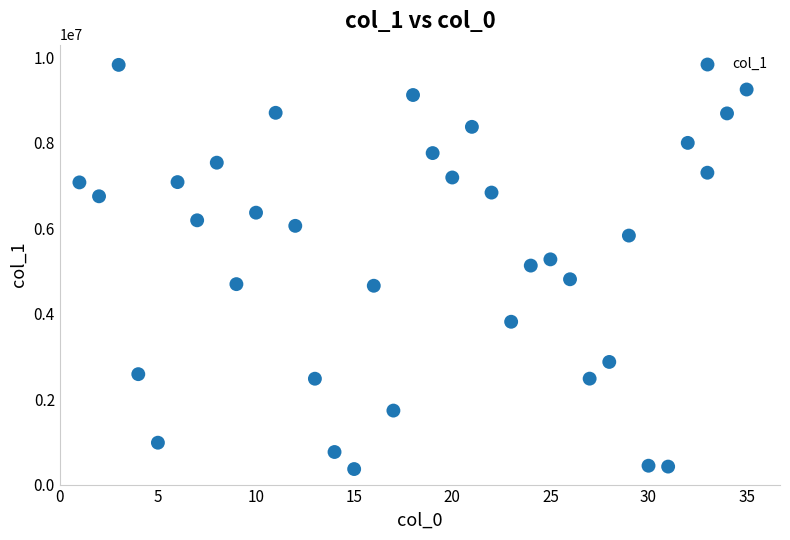

What is the range of Y values (max minus min)?

9457525